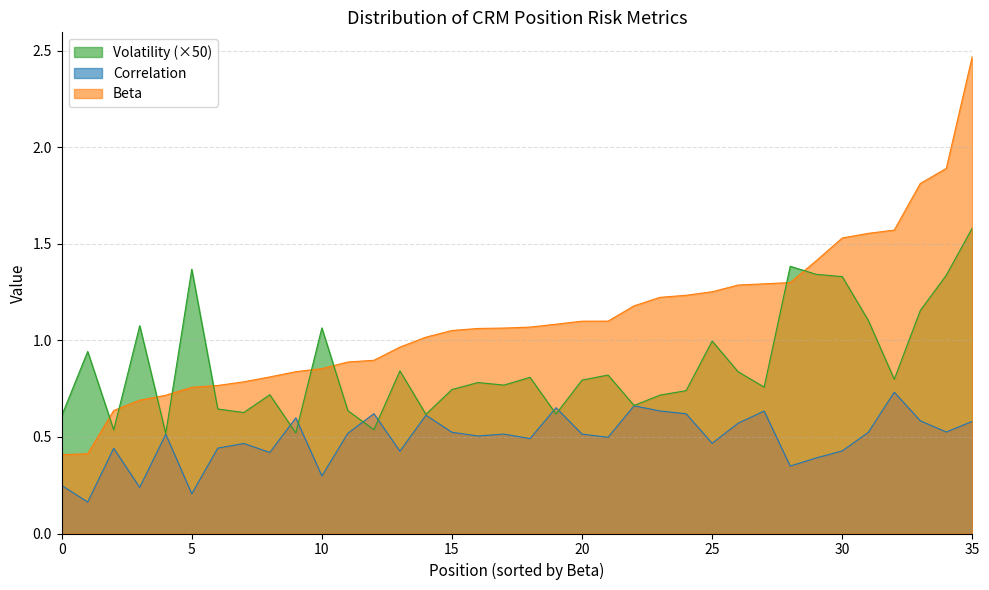

How many lines are shown in the chart?

3